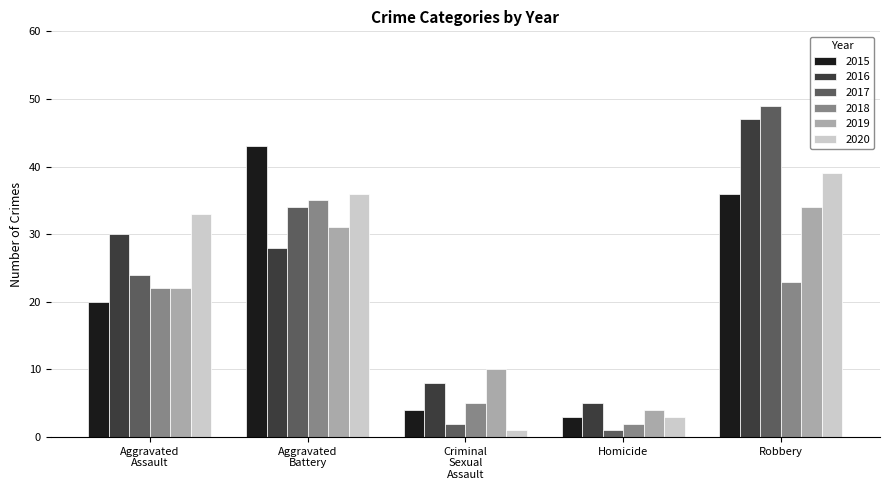

What is the greatest value displayed?

49